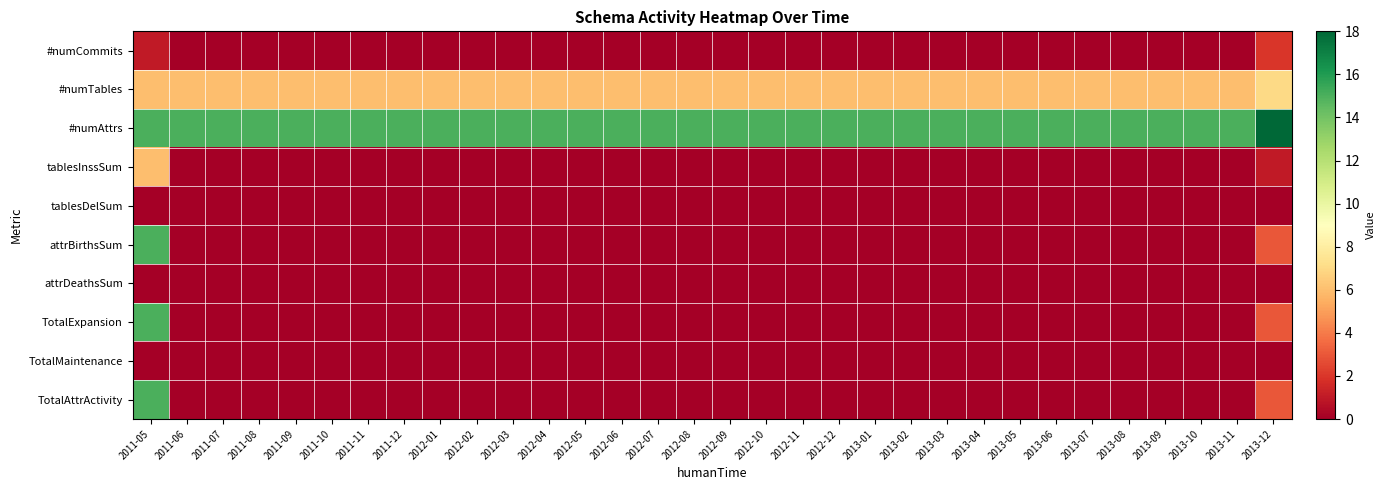

Between 2013-11 and 2013-12, which series saw the biggest shift?

#numAttrs